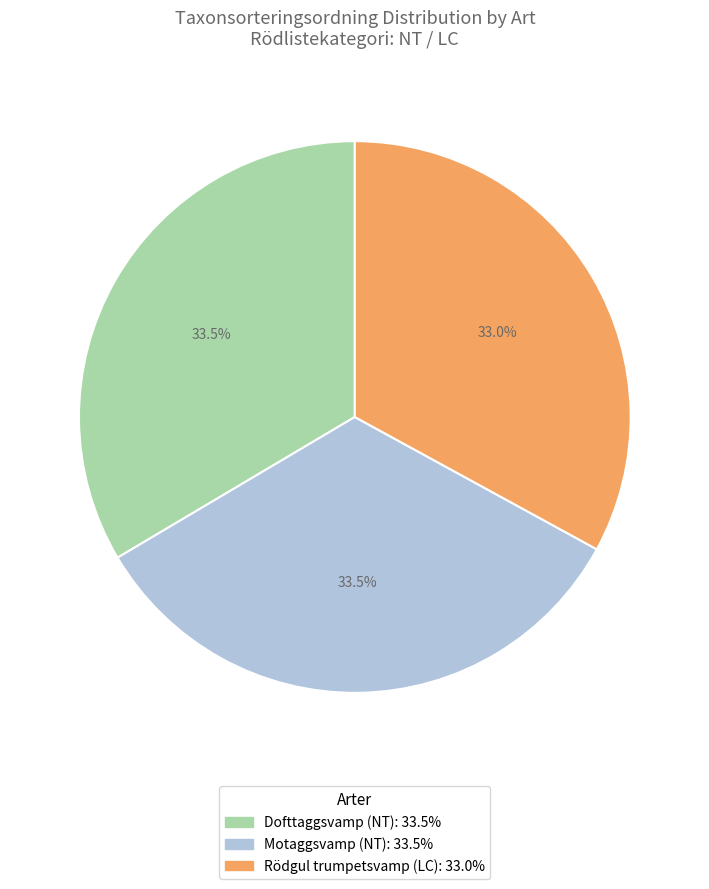

Approximately how many times larger is the value at Rödgul trumpetsvamp (LC) compared to Motaggsvamp (NT)?

1.0